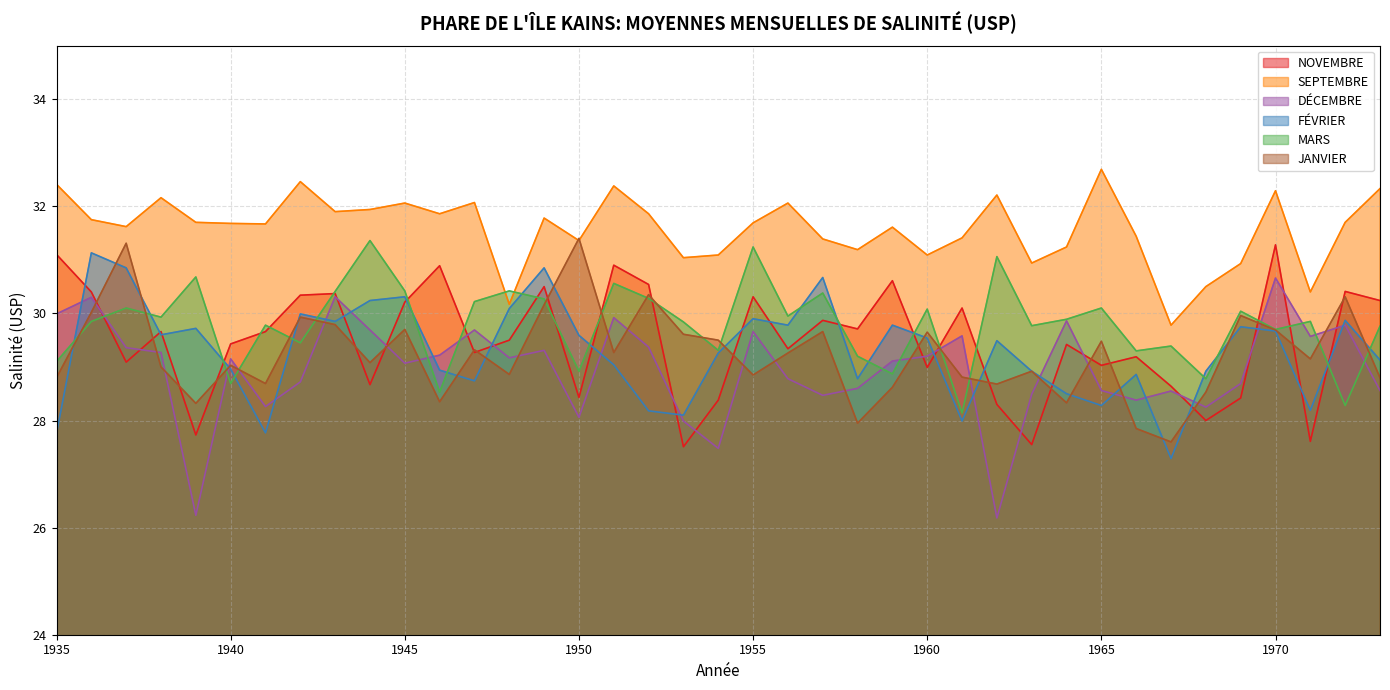

What is the maximum value for JANVIER?

31.4